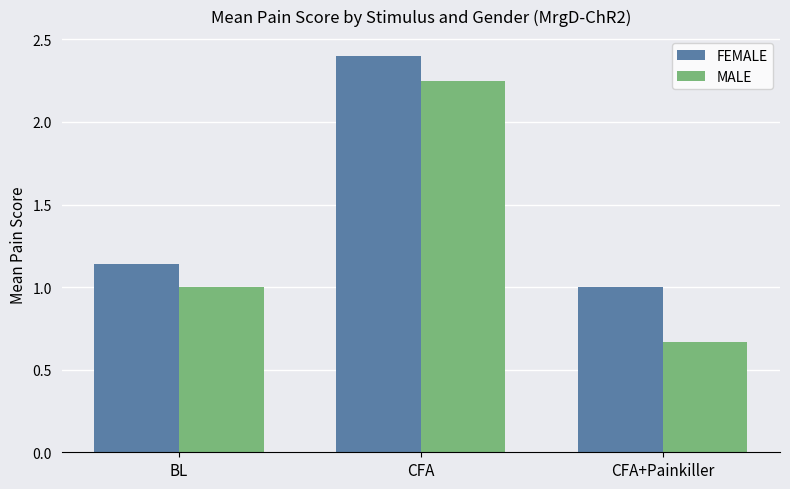

What is the spread (max minus min) of values at CFA+Painkiller?

0.3